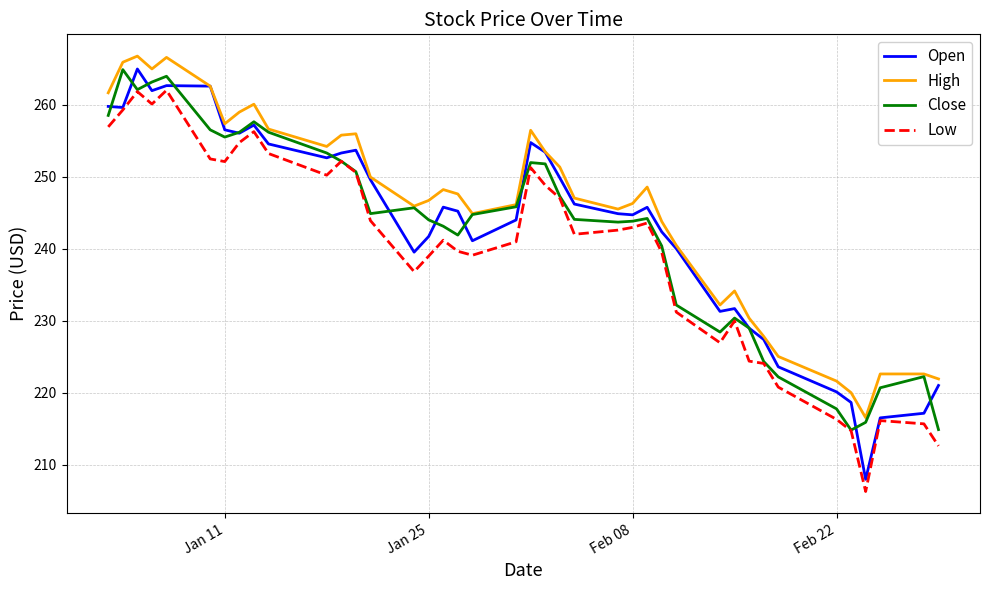

What is the difference between the maximum and minimum values in the High series?

50.2